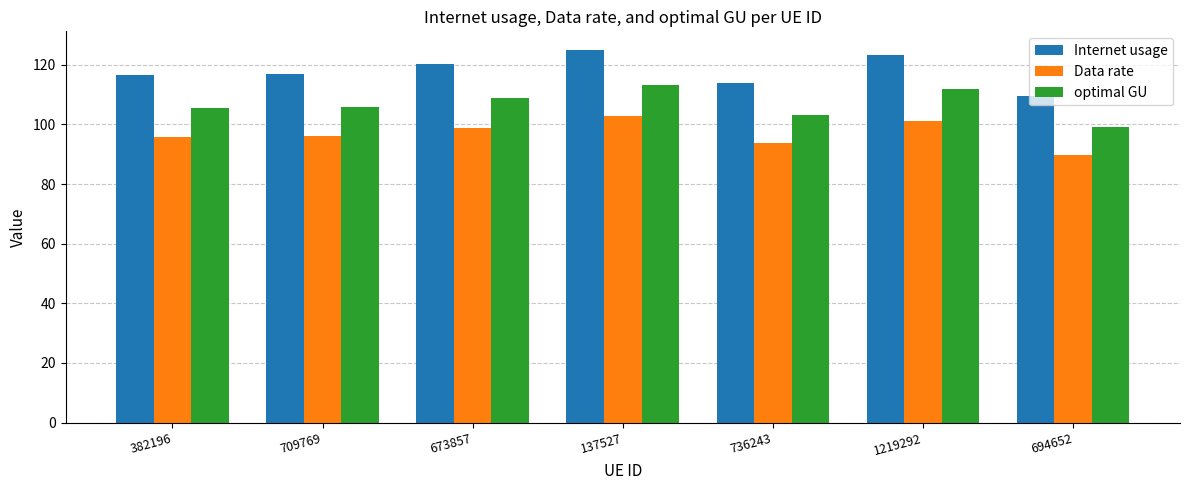

Are the bars grouped side by side (vs. stacked)?

Yes